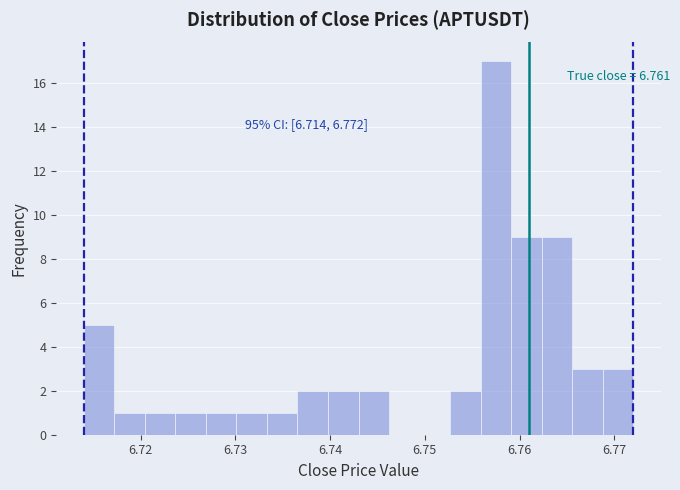

Around what value on the x-axis is the tallest bar? Give the approximate position of its centre, as read against the axis.

6.758